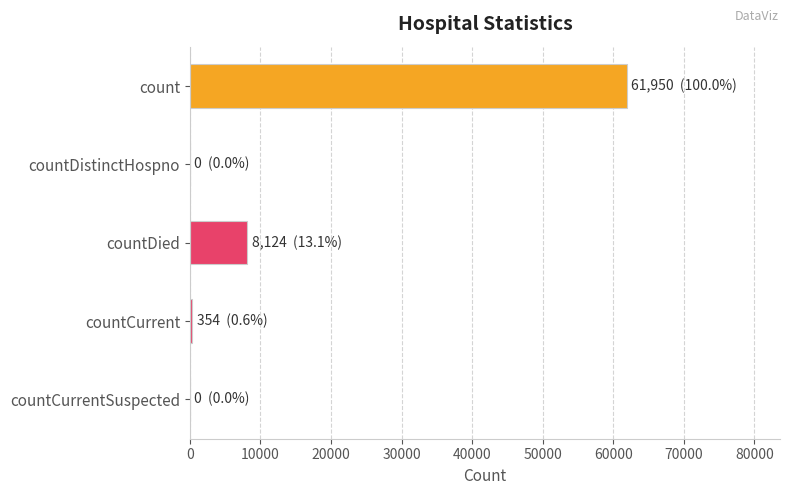

Which has a higher value, countDied or count?

count